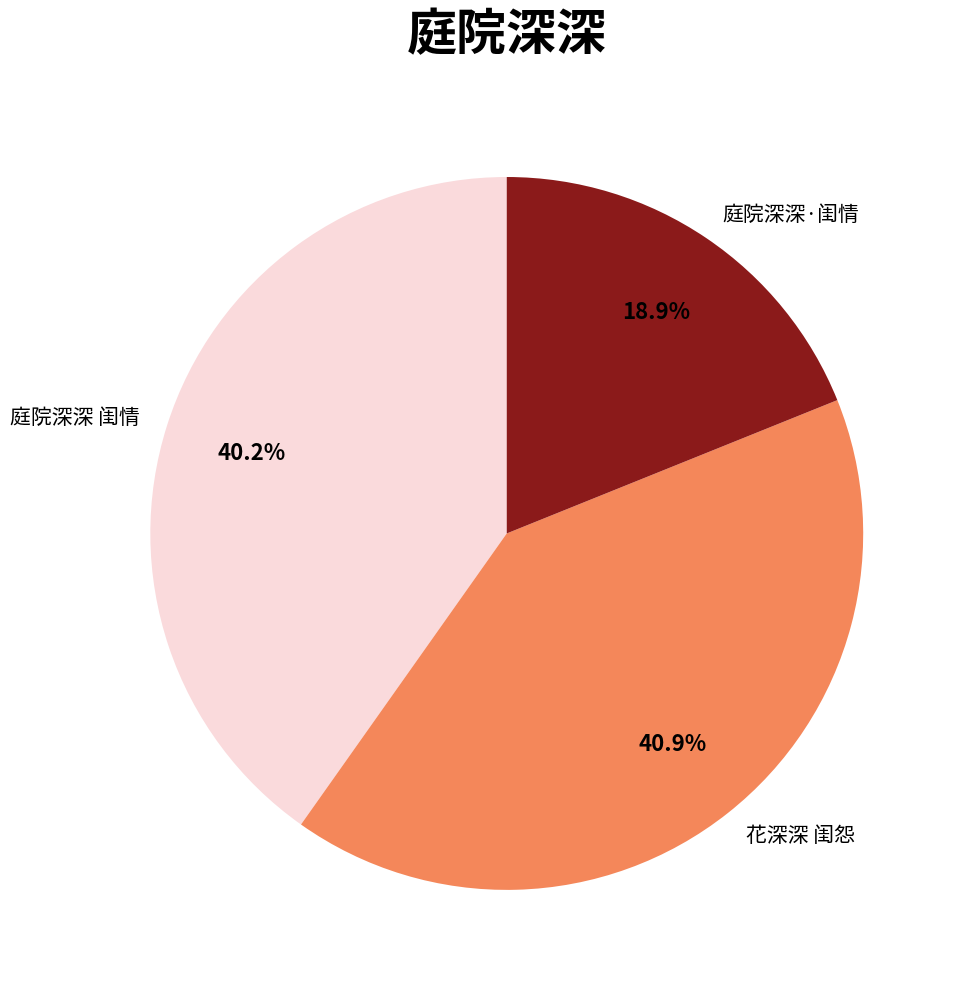

To the nearest percent, what percentage of the pie is 庭院深深·闺情?

19%